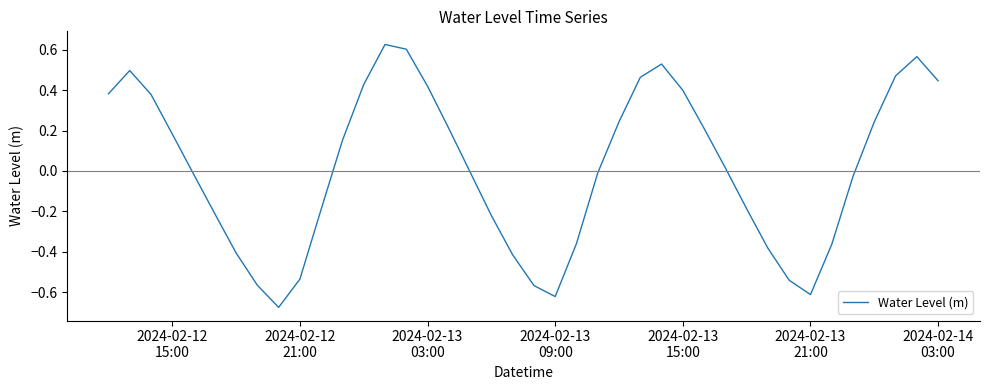

What is the difference between the maximum and minimum values?

1.3